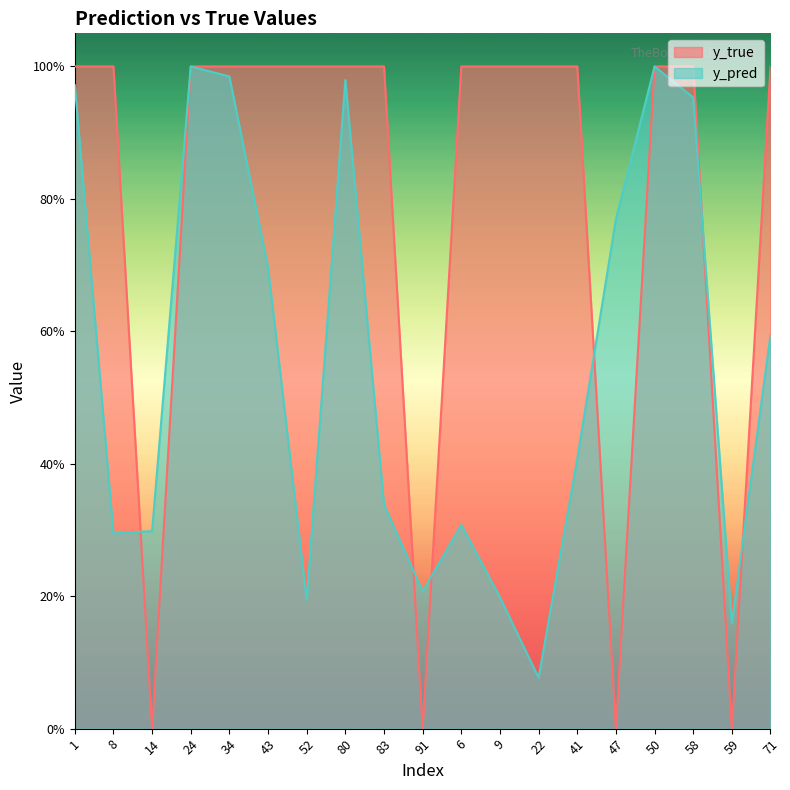

Between 43 and 47, which series saw the biggest shift?

y_true